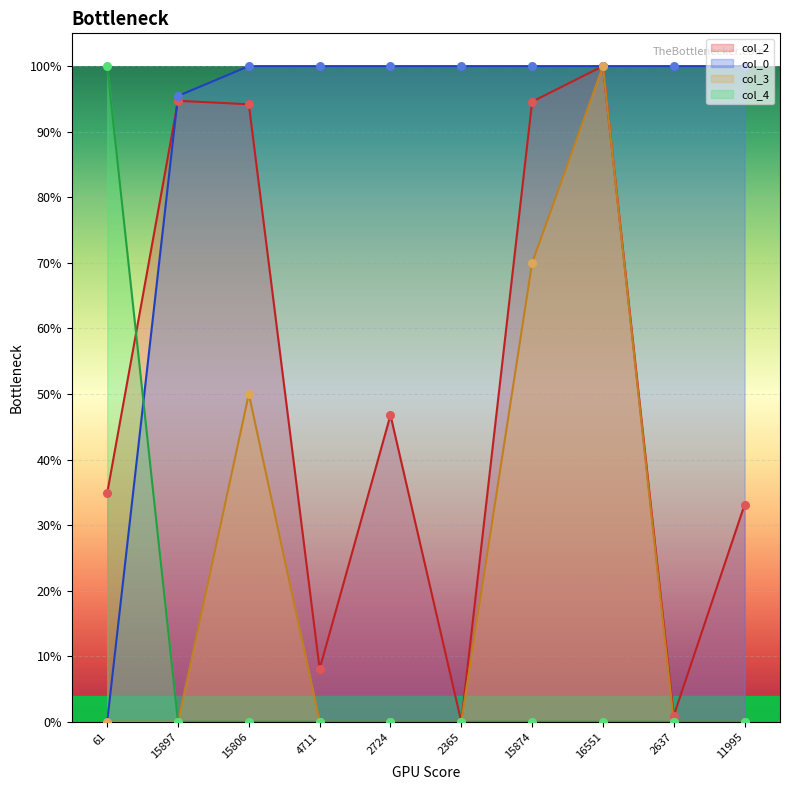

What are all the series names shown in the legend?

col_2, col_0, col_3, col_4